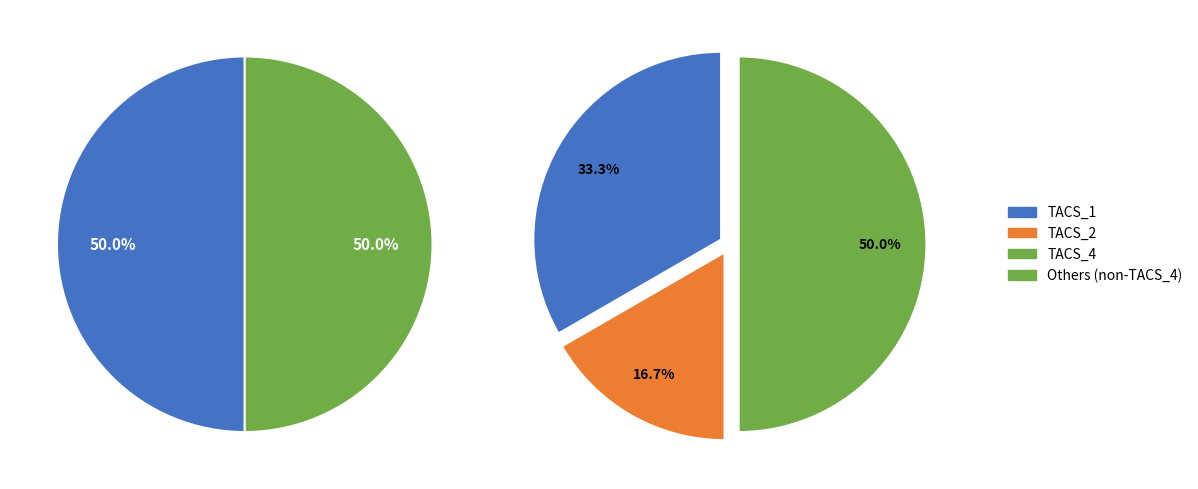

What percentage is NOT represented by TACS_6?

100.0%